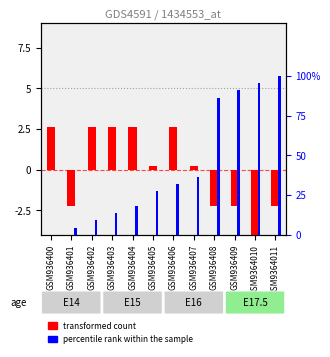

What is the difference between the percentile rank within the sample values at GSM936404 and GSM936409?

72.7